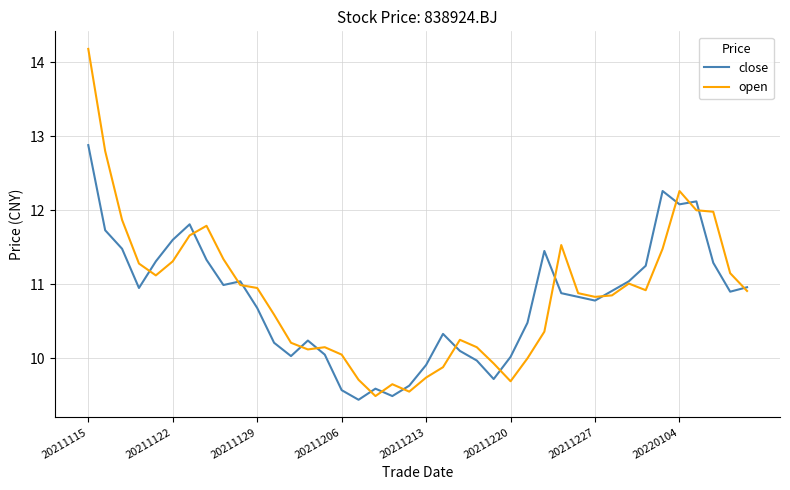

Rank the series by their maximum value, from highest to lowest.

open, close